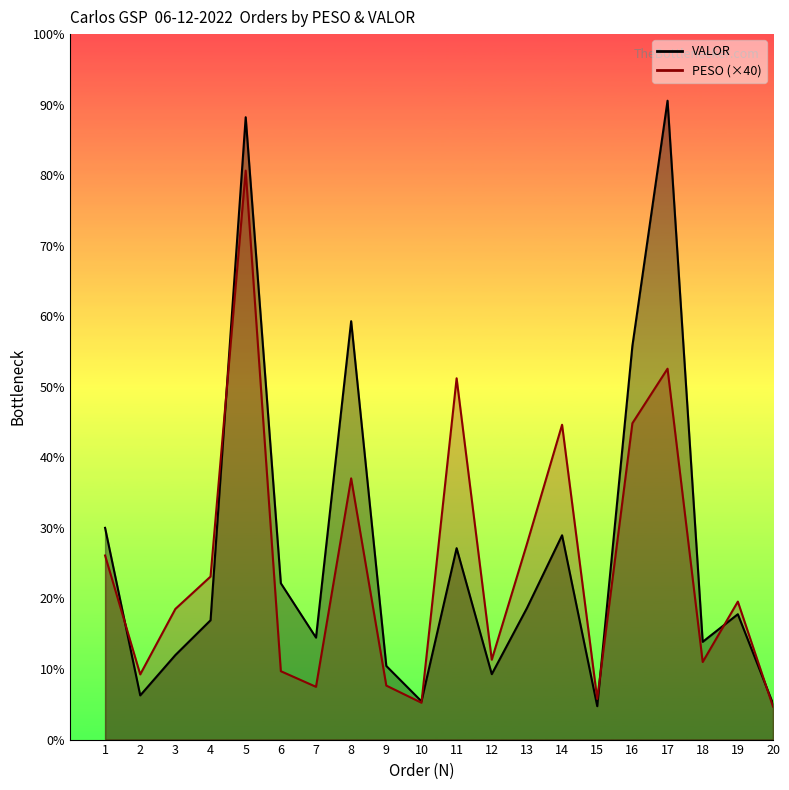

True or false: PESO has a value of 224.4 at 7.

True